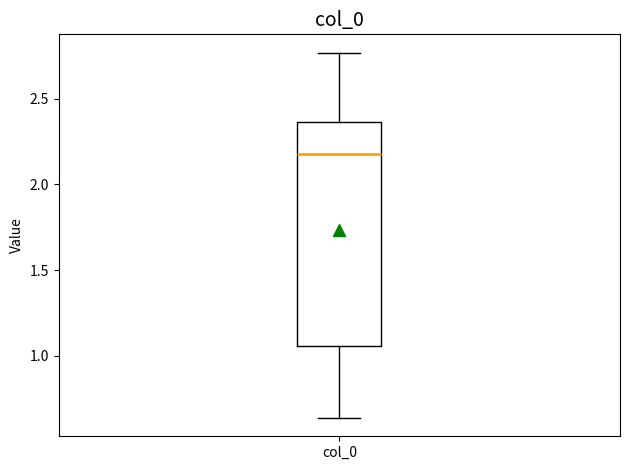

Transcribe this box plot: give where the median line is, the range the box spans, and where the two whiskers end, as read against the y-axis. The values are not printed on the chart, so give them approximately, as read against the axis.

median 2.20, box 1.05 to 2.35, whiskers 0.65 to 2.75